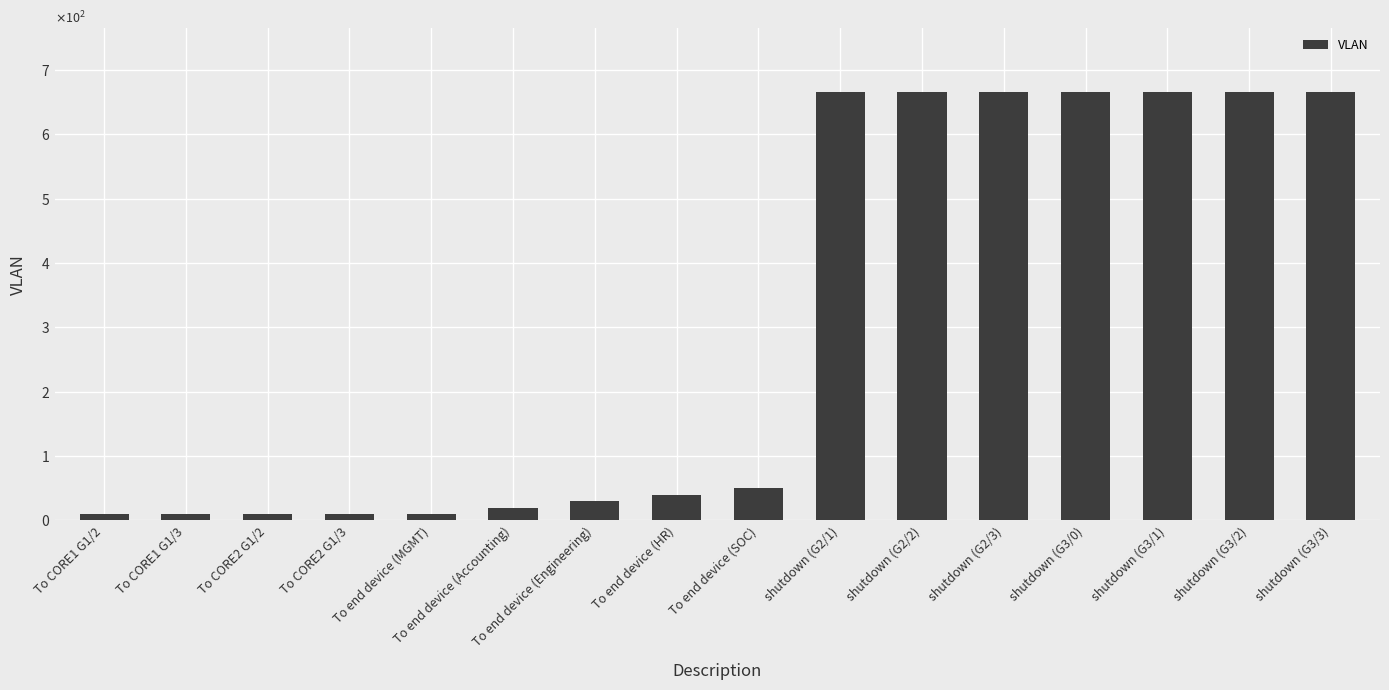

Are the bars horizontal?

No